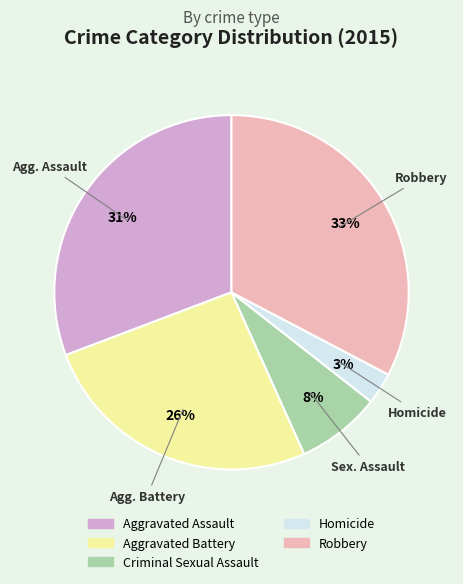

Is Homicide the majority of the pie?

No